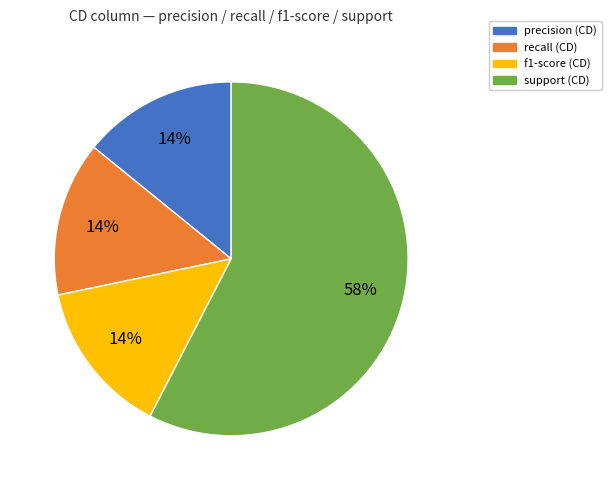

To the nearest percent, what is the average slice percentage?

25%